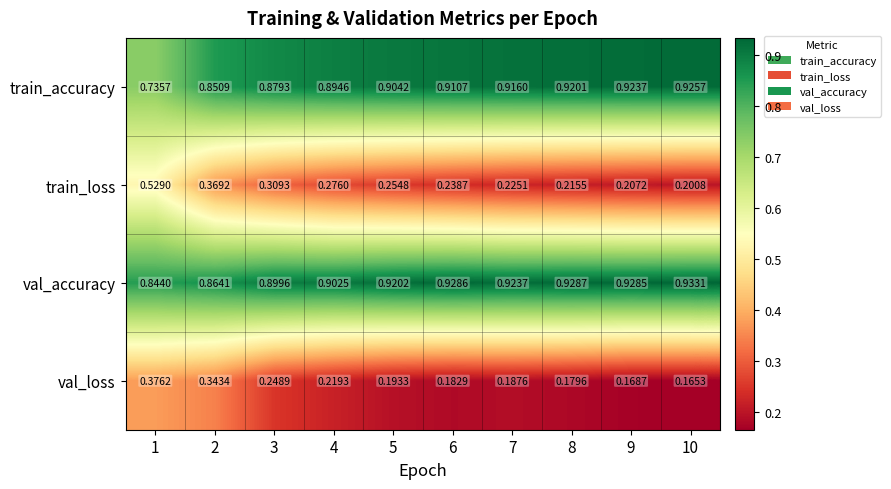

List the series in order of their peak value, highest first.

val_accuracy, train_accuracy, train_loss, val_loss